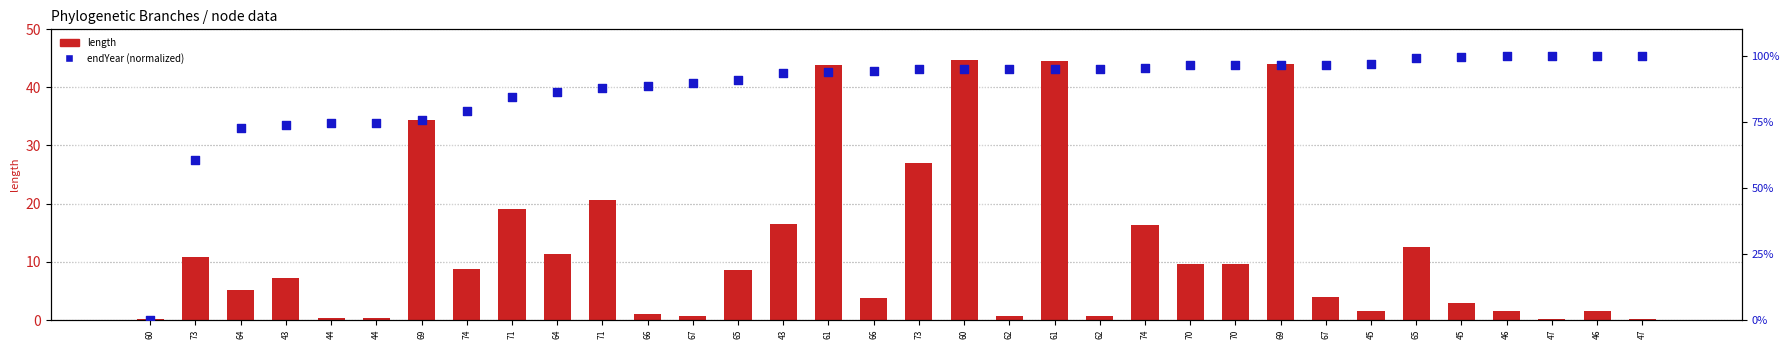

What are all the series names shown in the legend?

length, endYear (normalized)